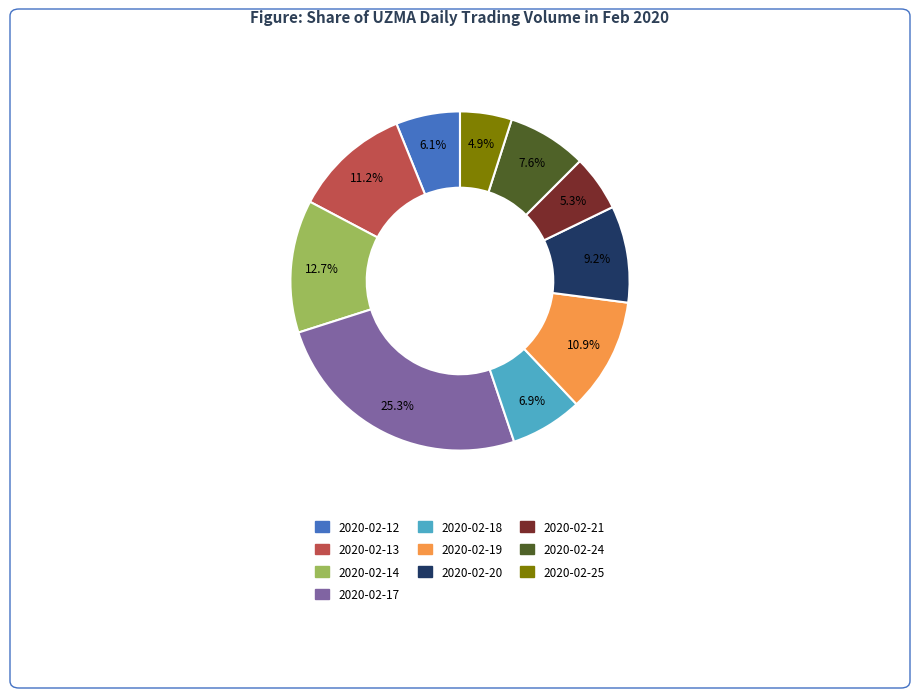

How many slices are in this pie chart?

10